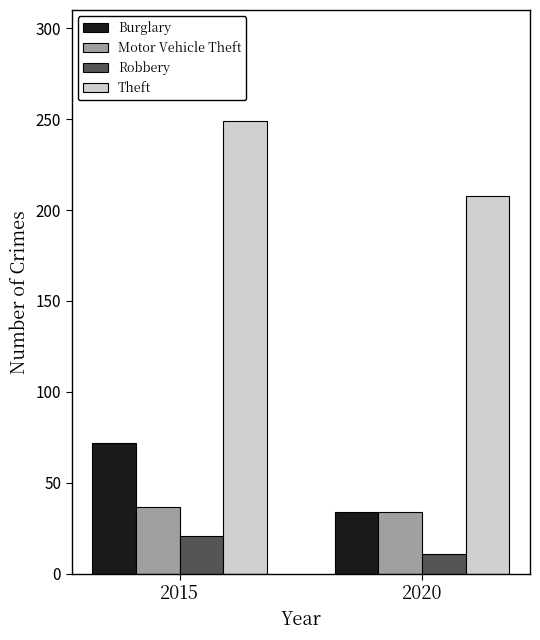

Which category has the lowest value across all series?

2020